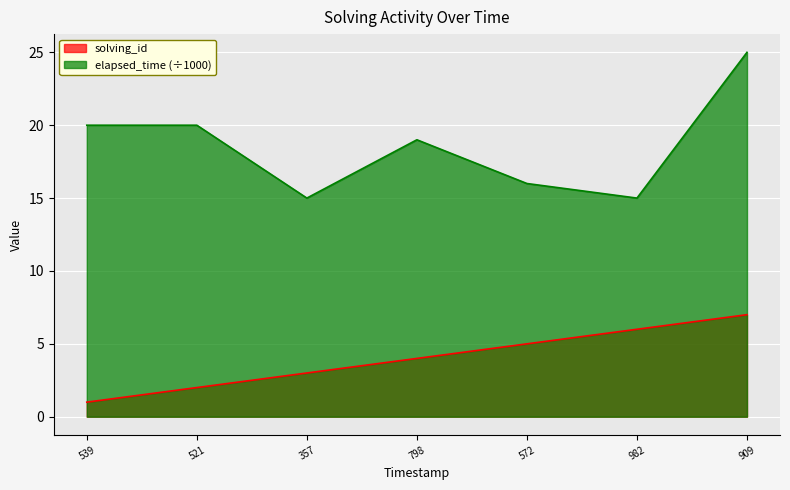

Rank the series by their maximum value, from lowest to highest.

solving_id, elapsed_time (÷1000)